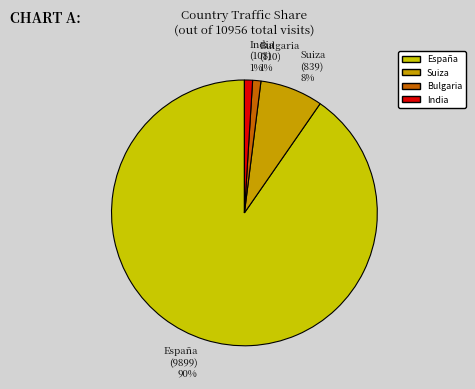

The Bulgaria slice represents 11% of the pie. True or false?

False